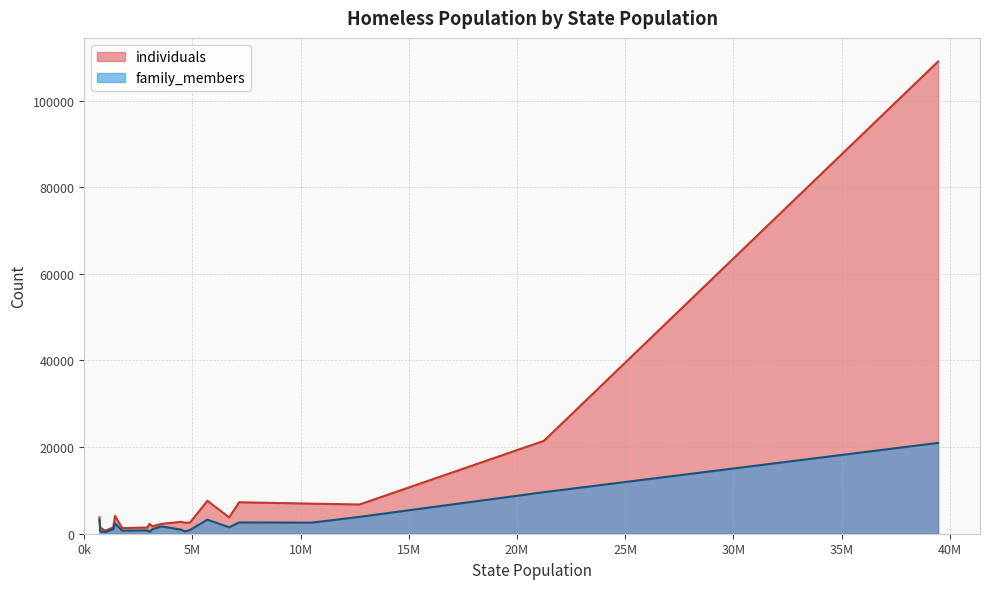

Between Indiana and Kansas, which series saw the biggest shift?

individuals